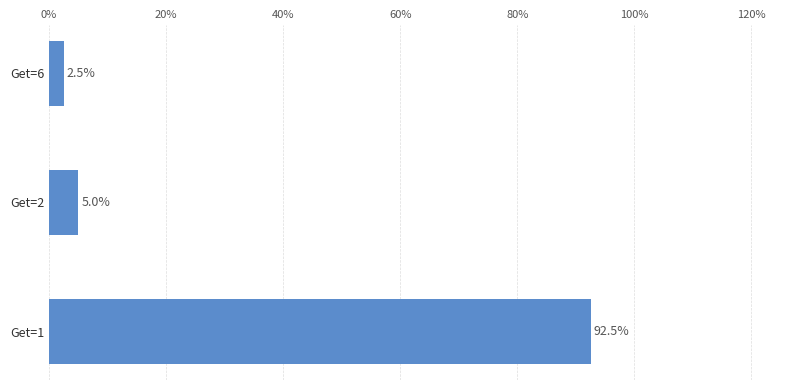

List the labels in order of value, smallest first.

Get=6, Get=2, Get=1